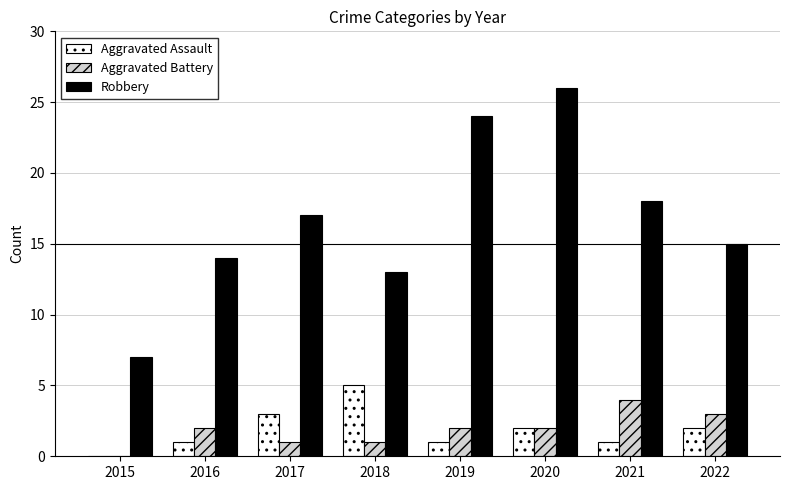

Which series has the largest total across all categories?

Robbery